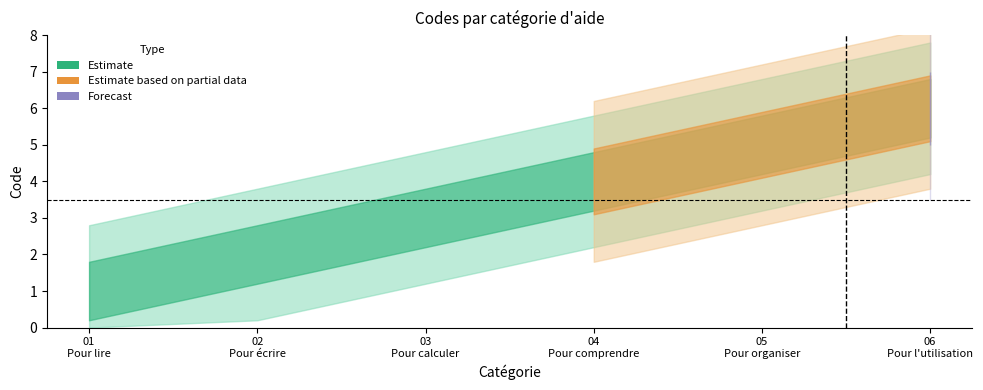

List the labels in order of value, largest first.

Pour l'utilisation du matériel, Pour organiser, contrôler son travail, Pour comprendre, suivre les consignes, Pour calculer, Pour écrire, prendre des notes, Pour lire